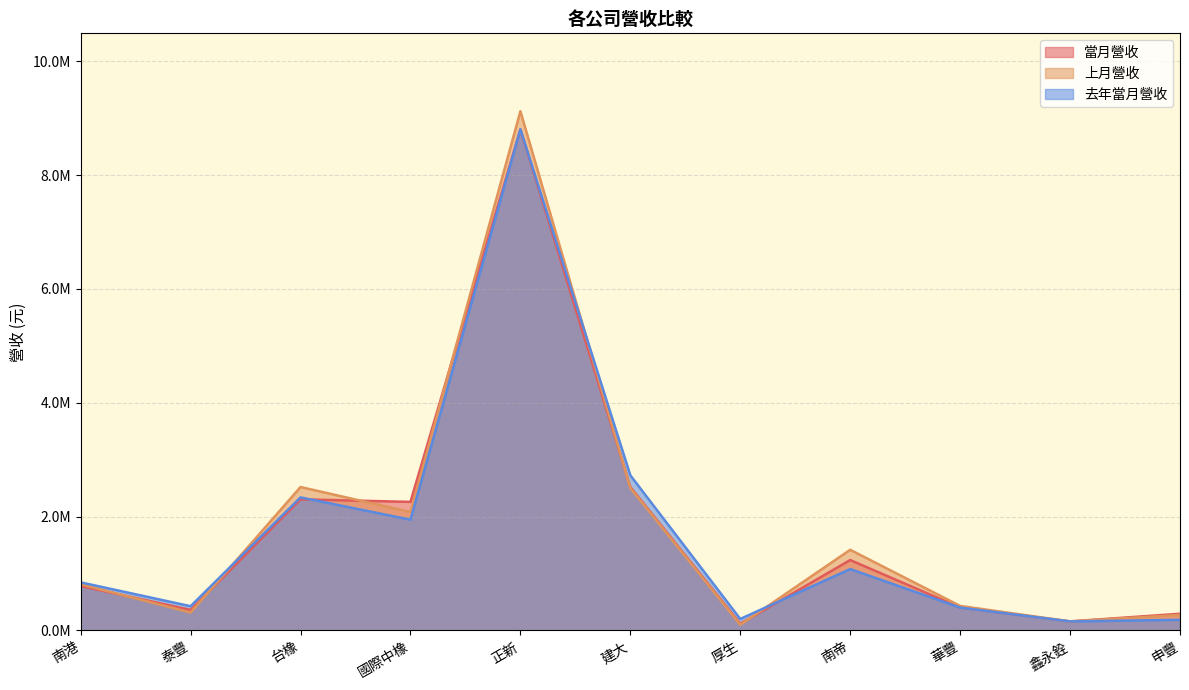

What is the maximum value for 當月營收?

8803841